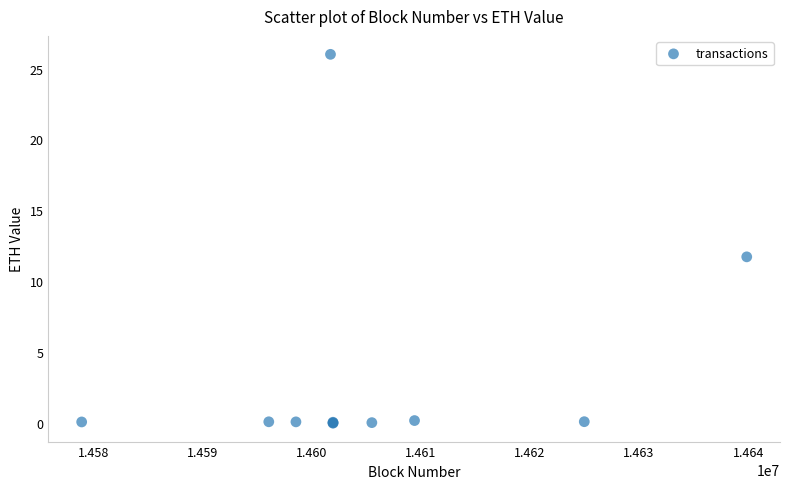

What Y value in the scatter plot is closest to 13?

11.7